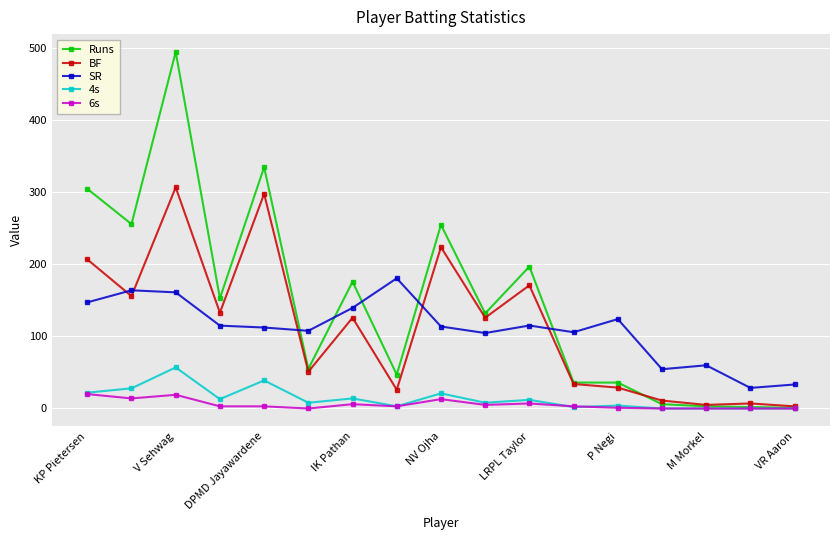

What is the difference between the maximum and second lowest values in the BF series?

302.0